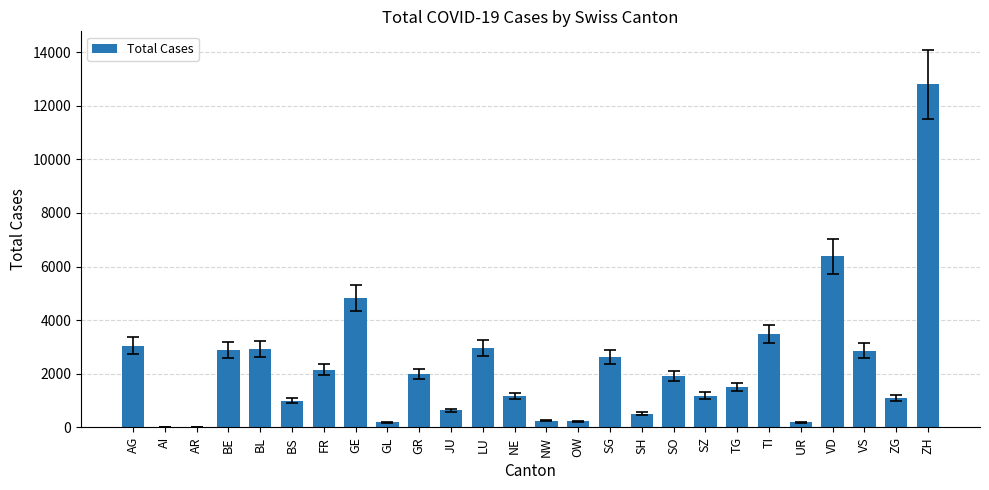

Which category has the highest value across all series?

ZH